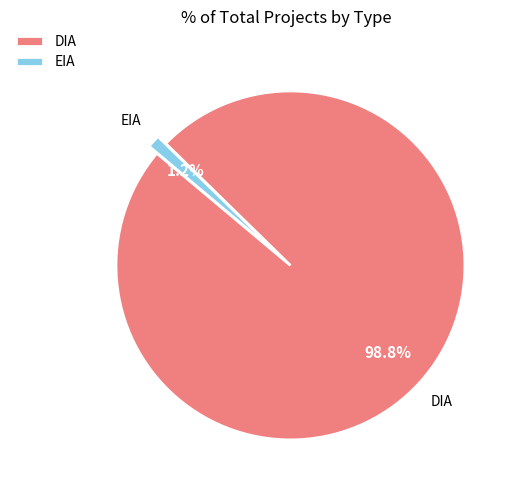

Is there any slice that represents more than half of the pie?

Yes